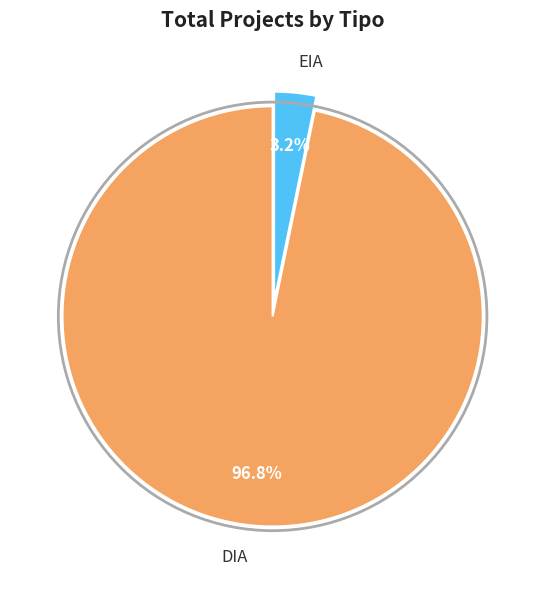

How many slices are in this pie chart?

2